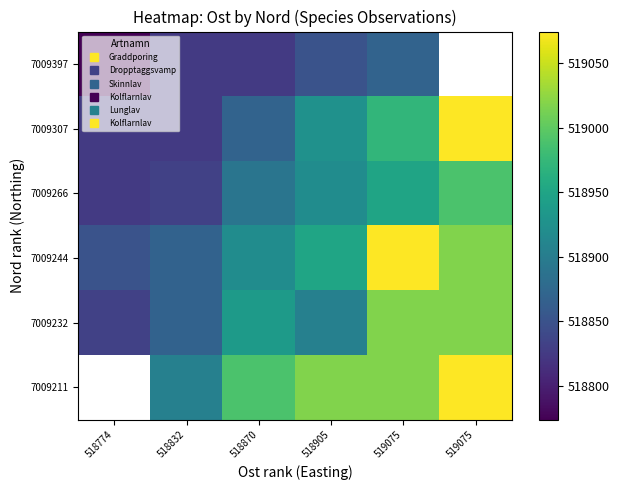

What is the total value across all series at 518905?

3113570.5